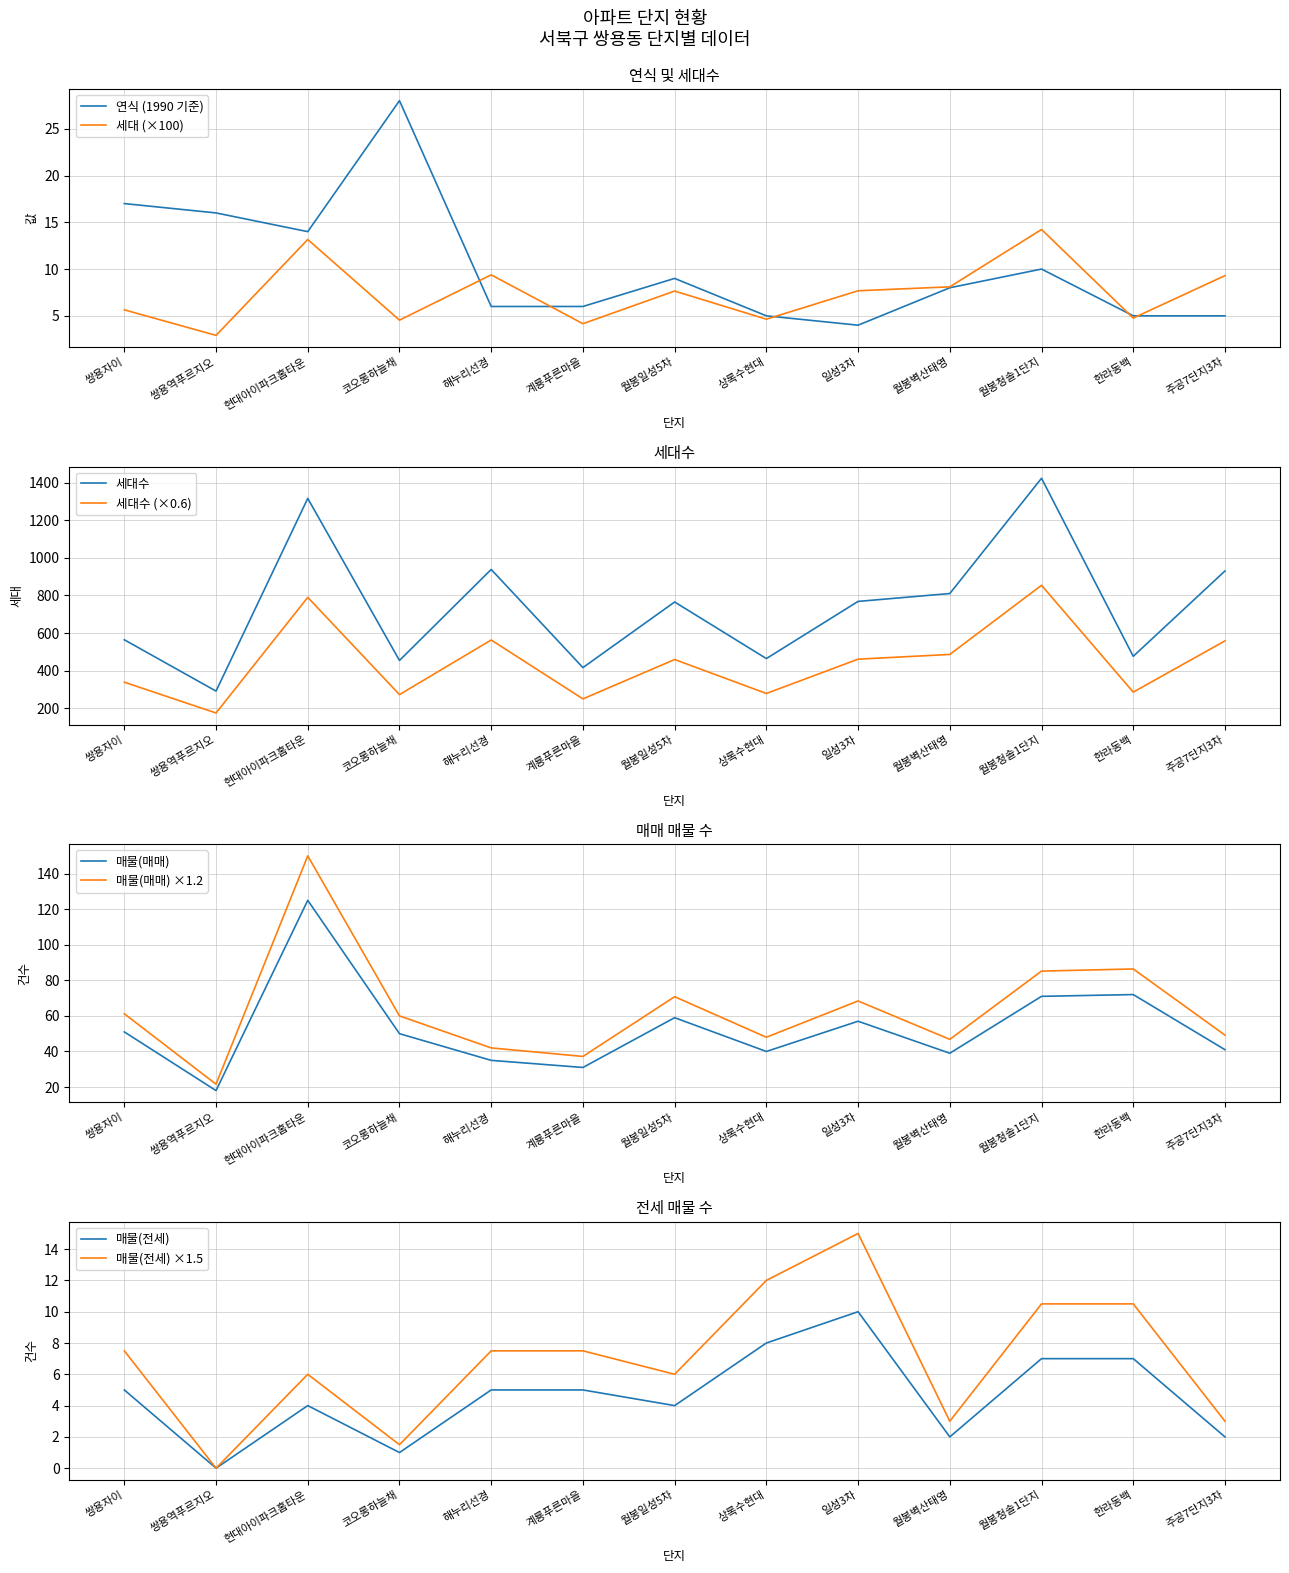

Which series has the largest total across all categories?

세대